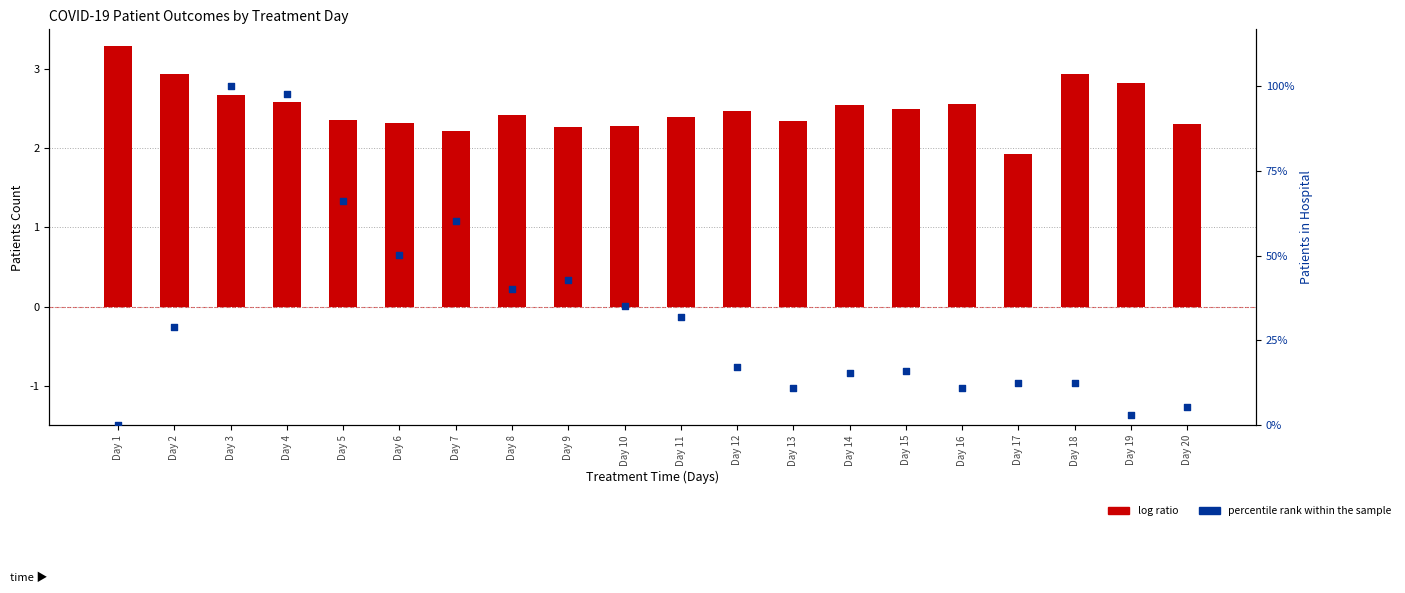

What are all the series names shown in the legend?

log ratio, percentile rank within the sample